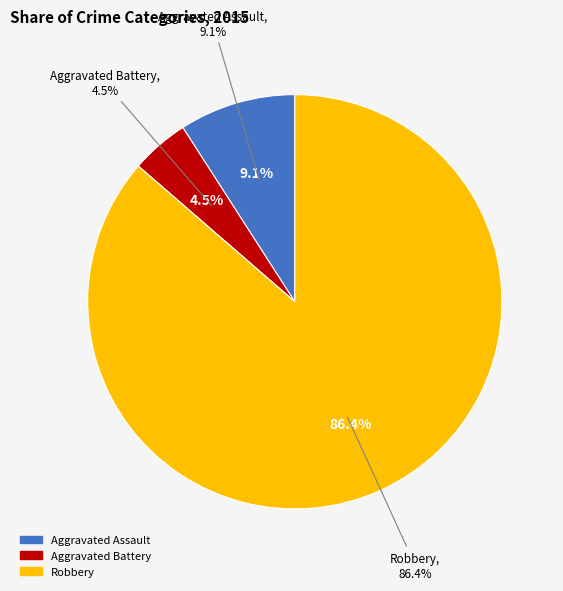

Count the number of slices in the pie.

4